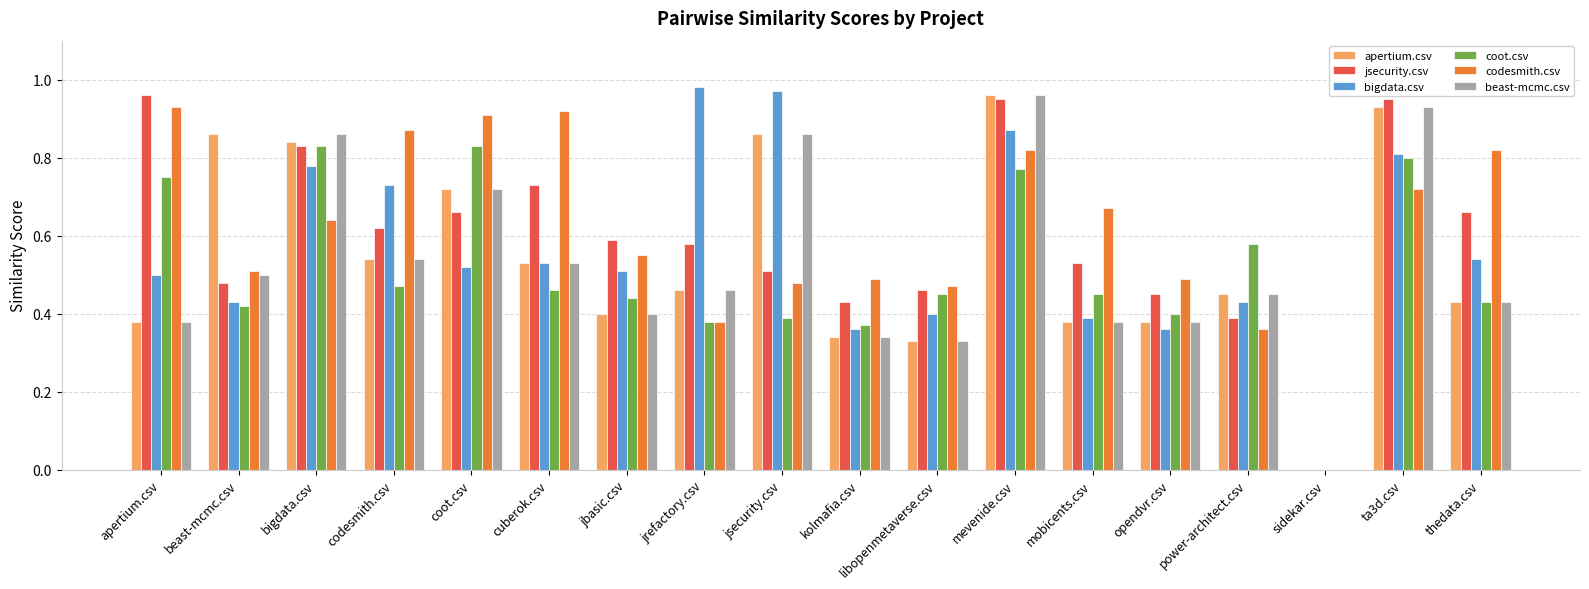

What is the total value across all series at jrefactory.csv?

3.2